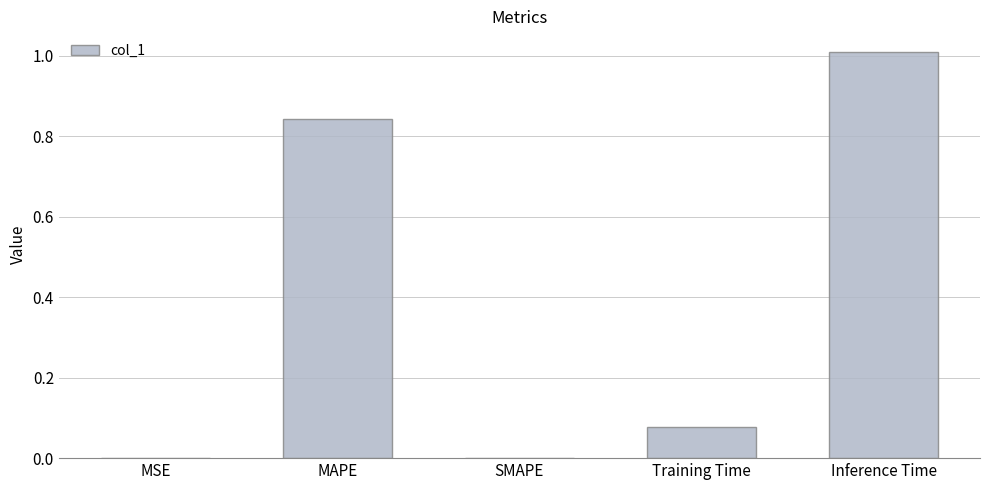

The value at SMAPE is 0.0. True or false?

True